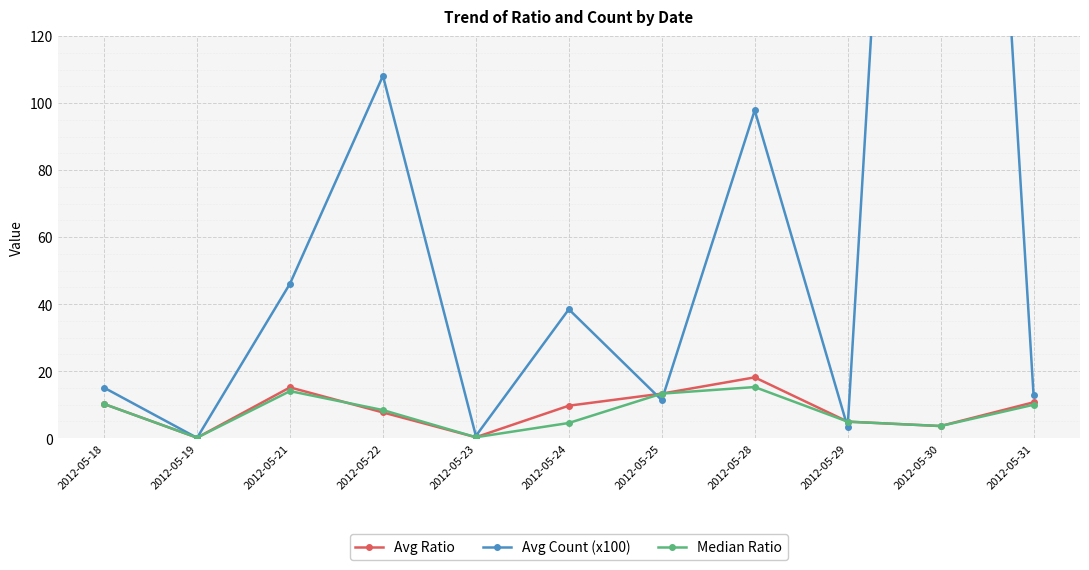

Is this an area chart (filled region under the line)?

No